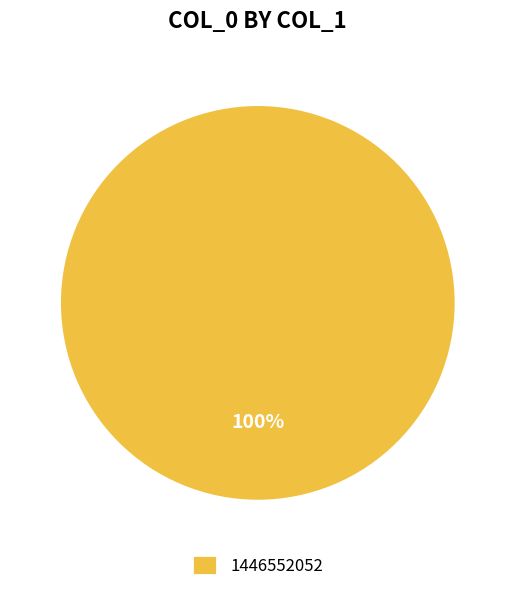

How many slices are in this pie chart?

1